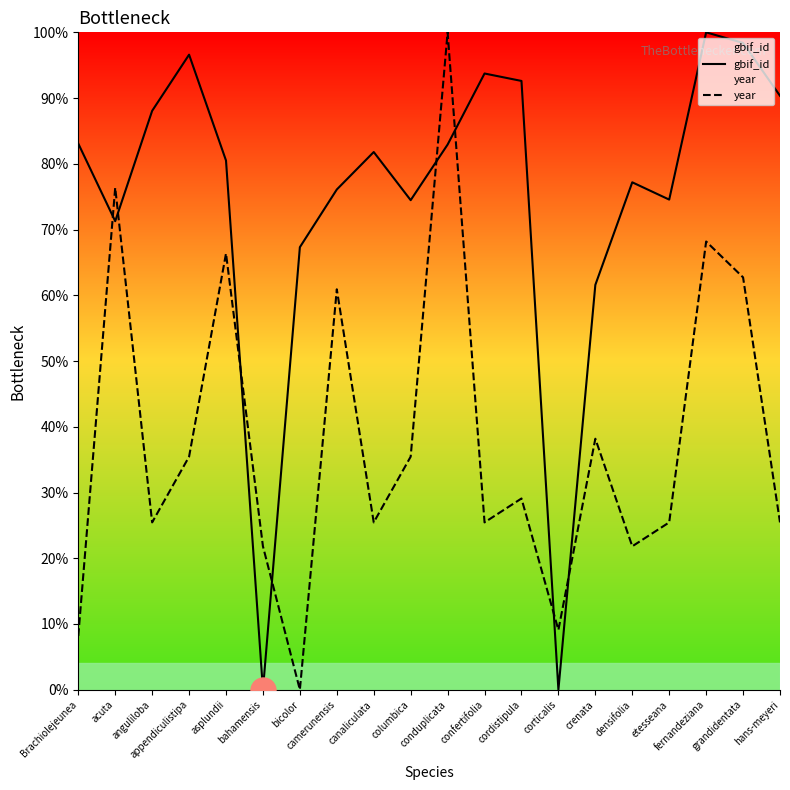

At how many categories does at least one series exceed 19?

19